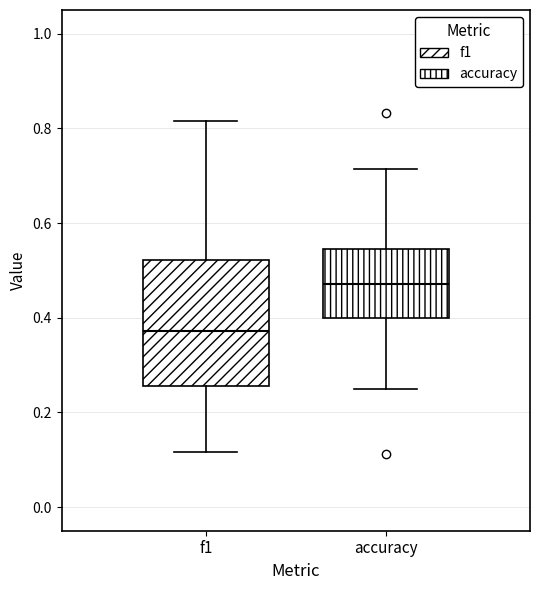

Which box is the tallest, from its lower edge to its upper edge?

f1